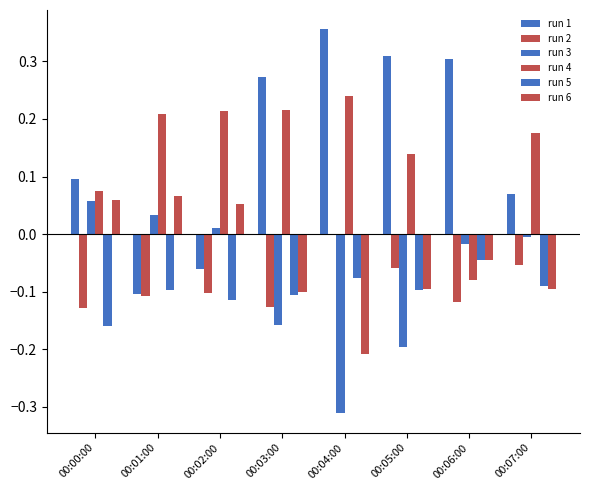

What is the sum of the run 3 values at 00:07:00 and 00:03:00?

-0.2